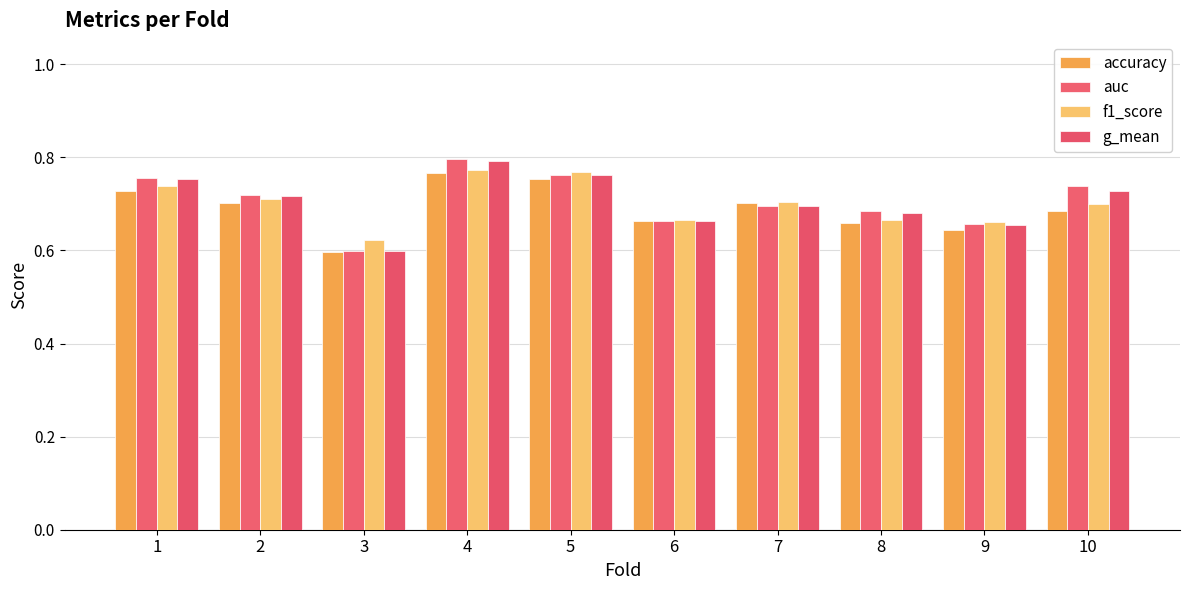

What is the difference between the highest and lowest values at 10?

0.1